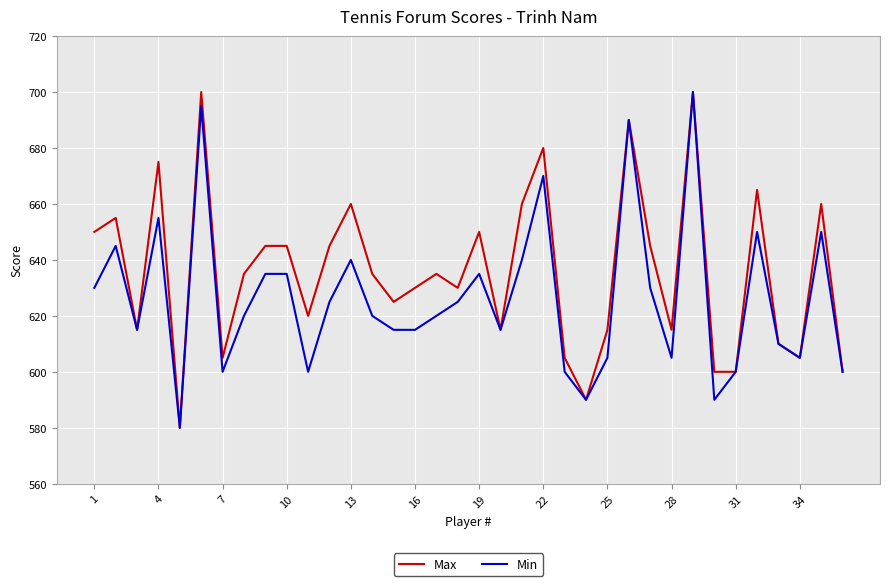

What is the lowest value of the Min series?

580